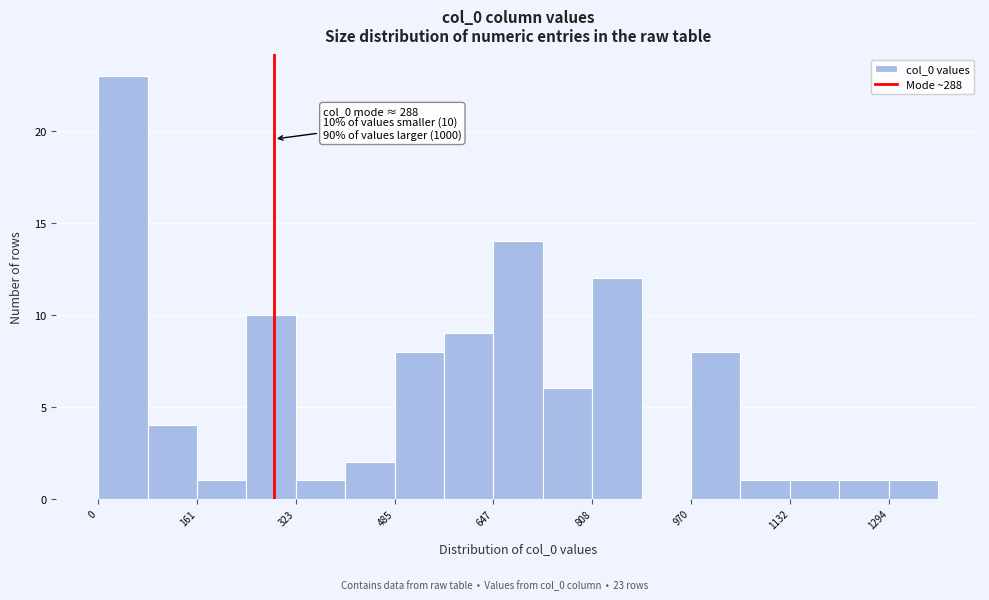

Which range on the x-axis has the tallest bar?

0 to 80